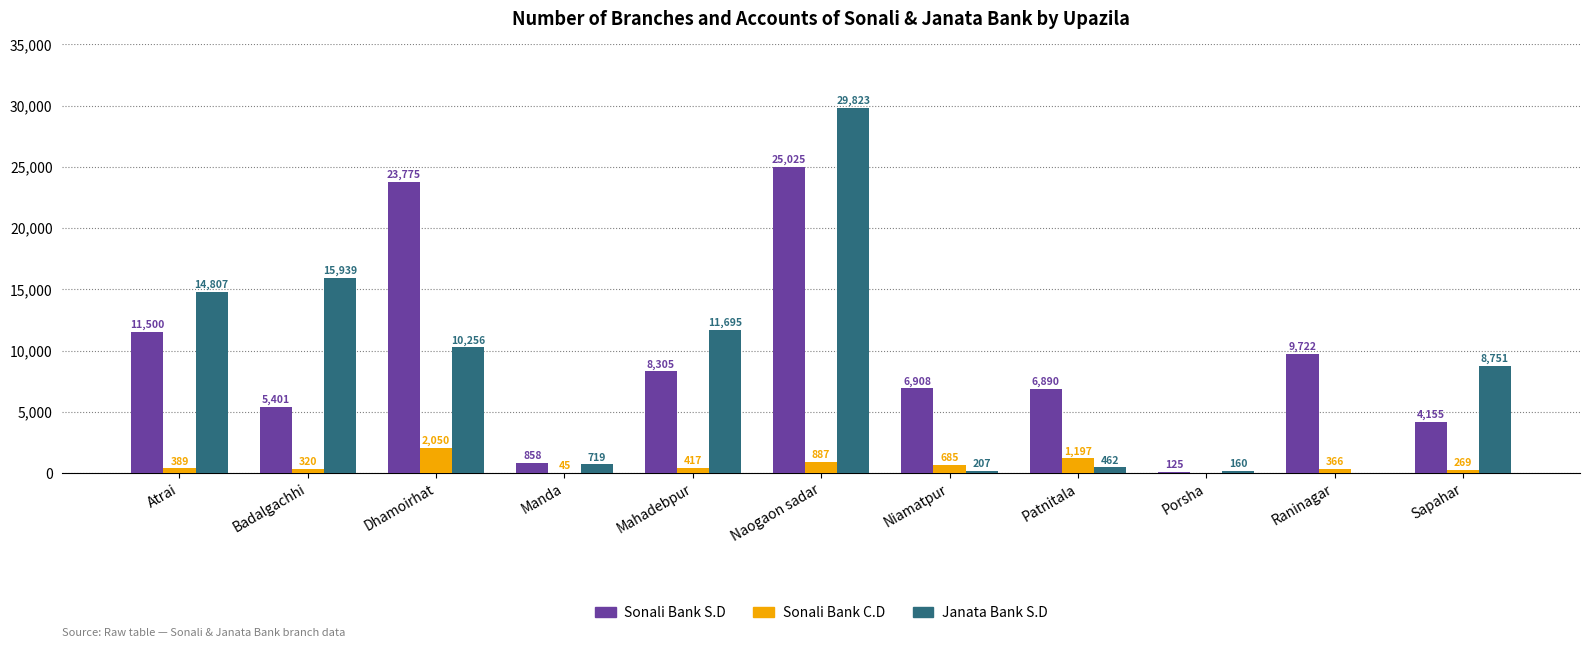

Where does the Sonali Bank S.D series first go above 6908?

Atrai